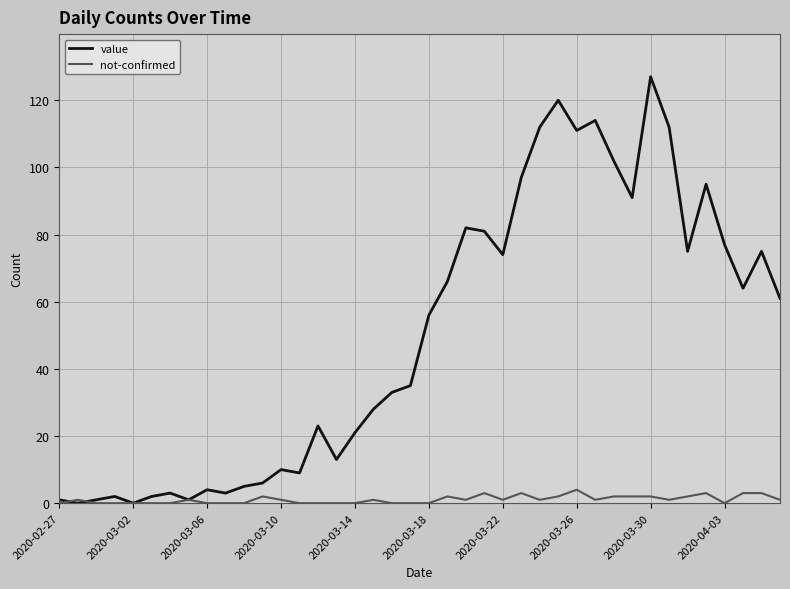

Reading right to left, transcribe all the data shown in this chart.

value: 61	75	64	77	95	75	112	127	91	102	114	111	120	112	97	74	81	82	66	56	35	33	28	21	13	23	9	10	6	5	3	4	1	3	2	0	2	1	0	1
not-confirmed: 1	3	3	0	3	2	1	2	2	2	1	4	2	1	3	1	3	1	2	0	0	0	1	0	0	0	0	1	2	0	0	0	1	0	0	0	0	0	1	0